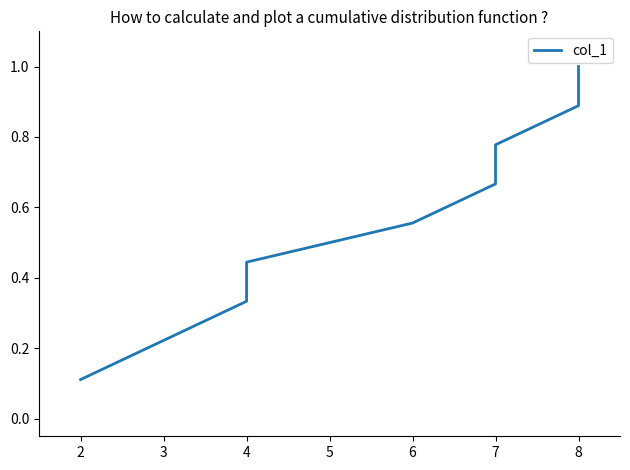

How many lines are shown in the chart?

1